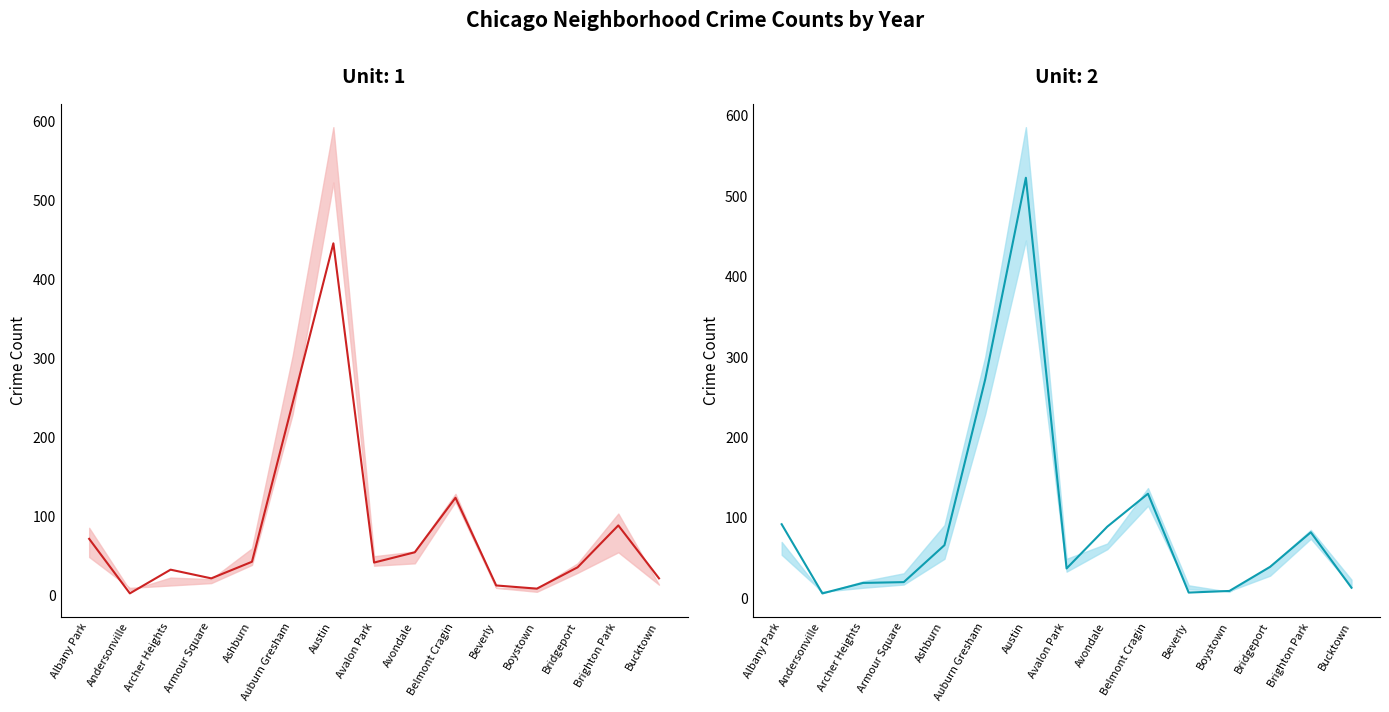

How many interior local valleys does the 2017 series have?

3